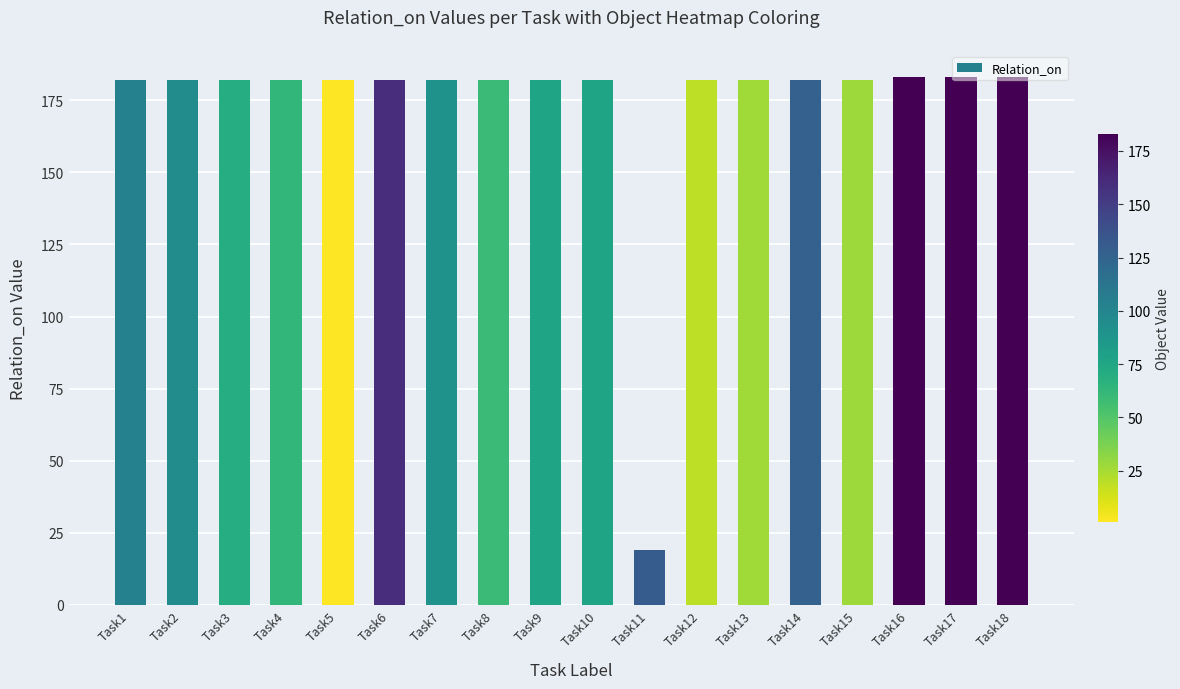

What is the approximate value at Task14?

182